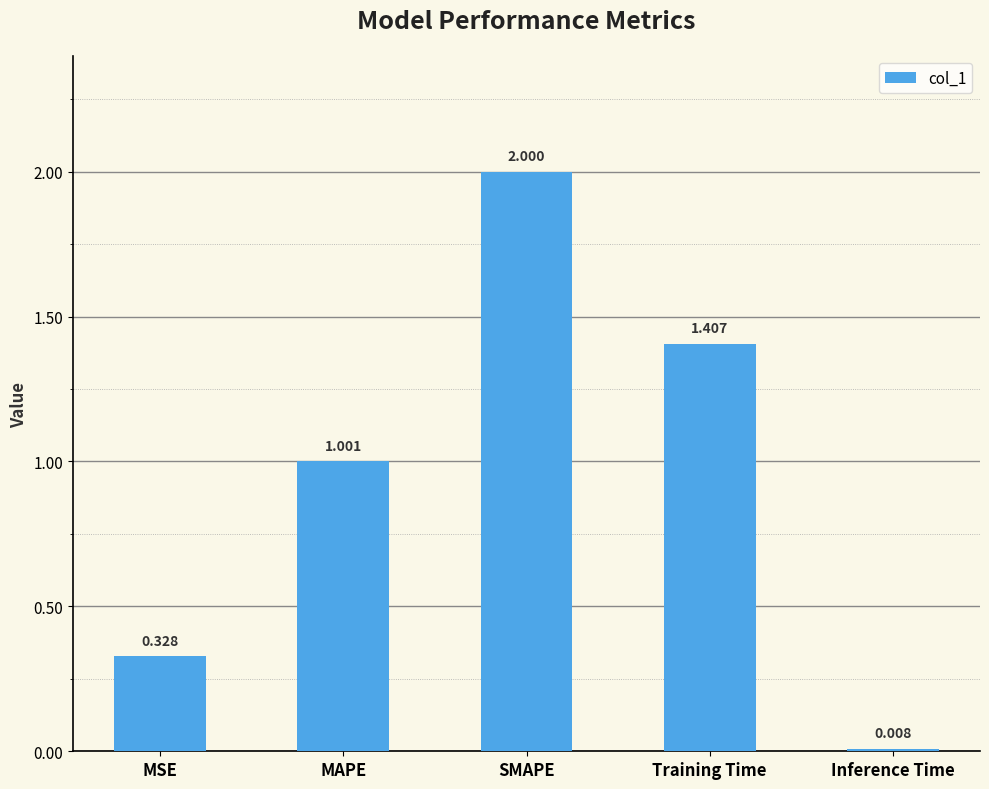

What is the sum of all values?

4.7